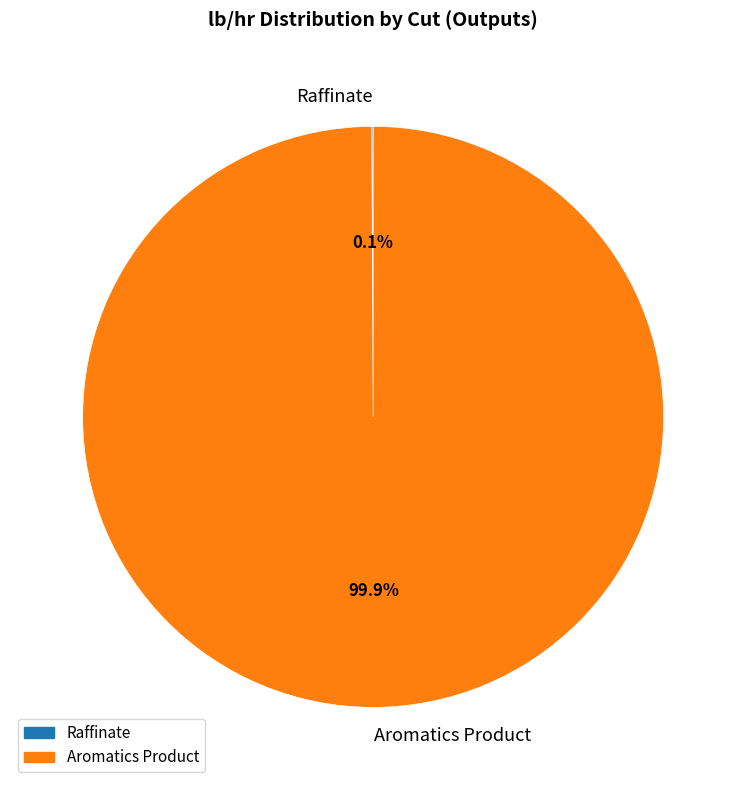

Is Aromatics Product the majority of the pie?

Yes